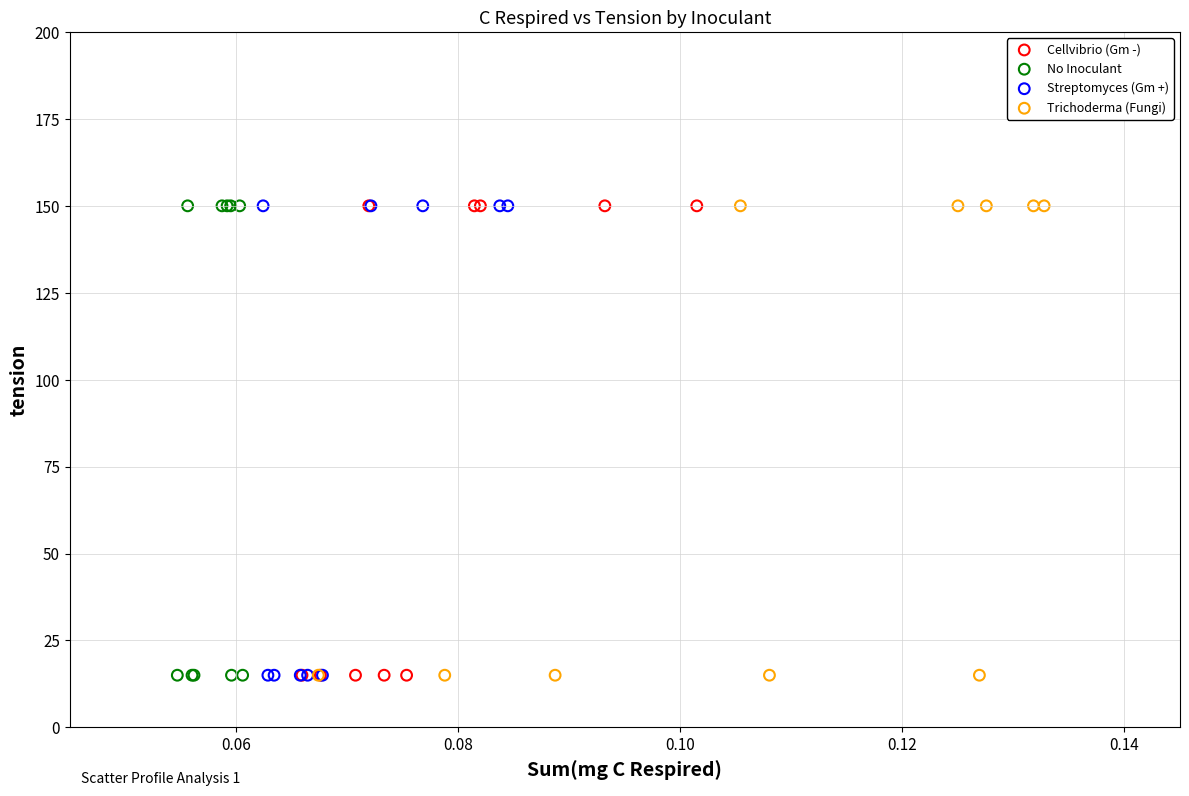

What are all the series names shown in the legend?

Cellvibrio (Gm -), No Inoculant, Streptomyces (Gm +), Trichoderma (Fungi)